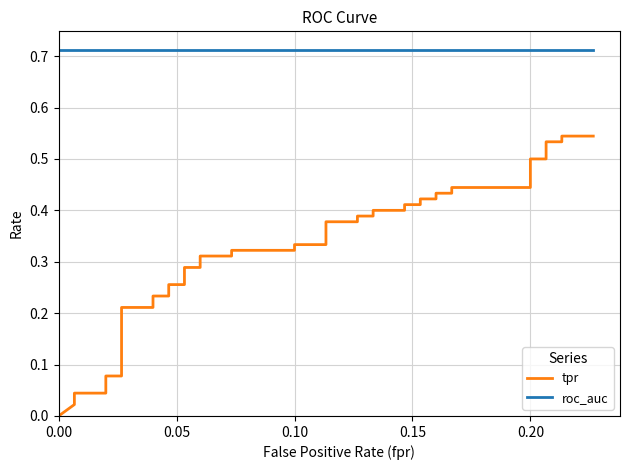

Is the value of tpr at 9 greater than the value of roc_auc at 24?

No